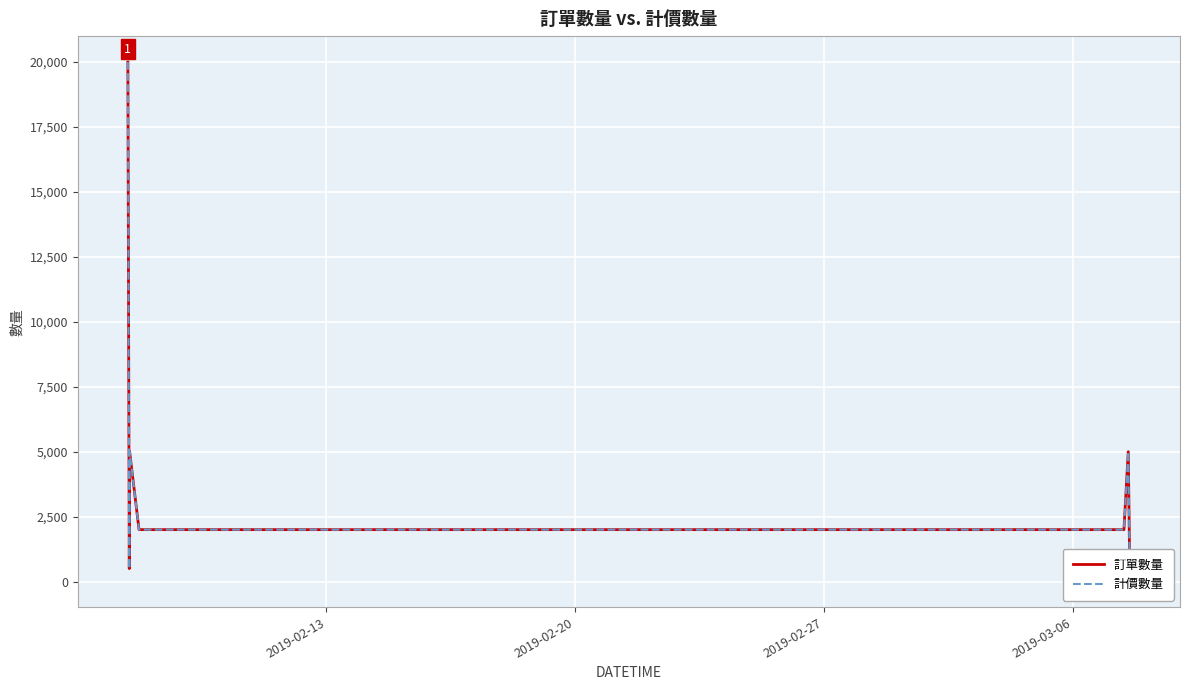

Is this an area chart (filled region under the line)?

No